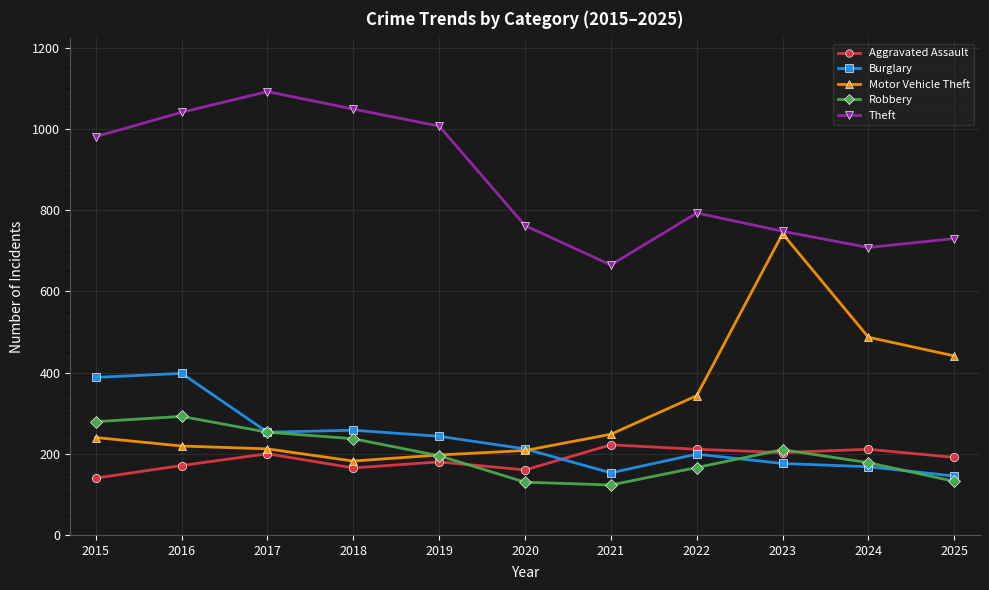

How many interior local valleys does the Theft series have?

2